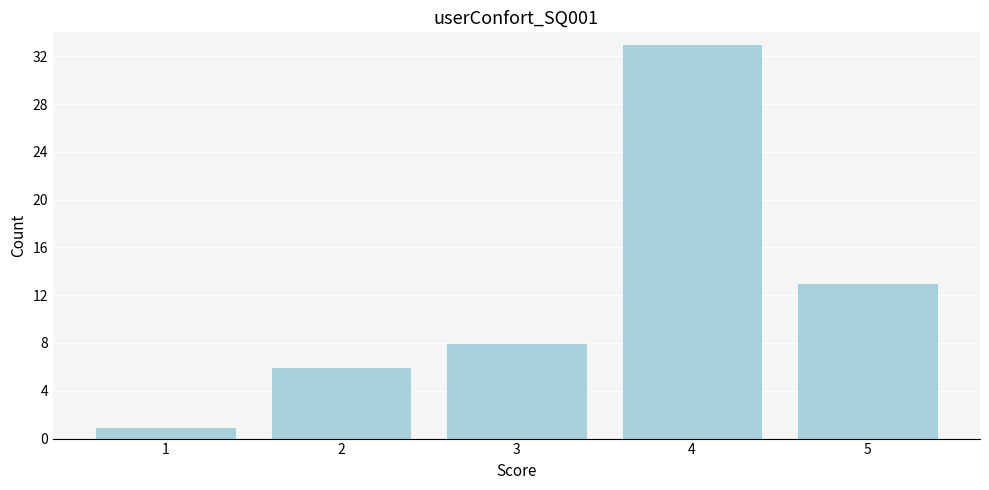

Reading right to left, transcribe all the data shown in this chart.

5=13	4=33	3=8	2=6	1=1